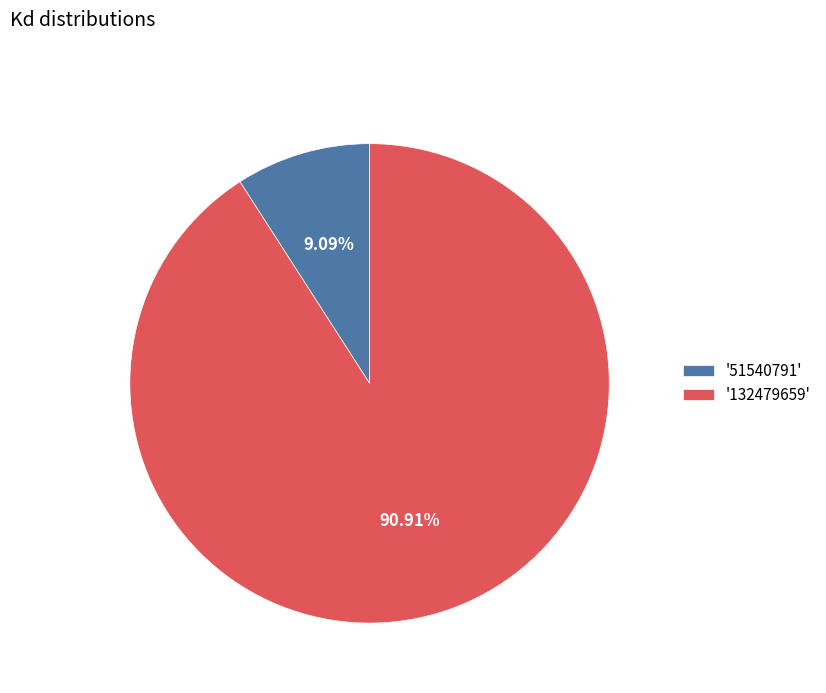

What is the smallest slice in the pie chart?

'51540791'